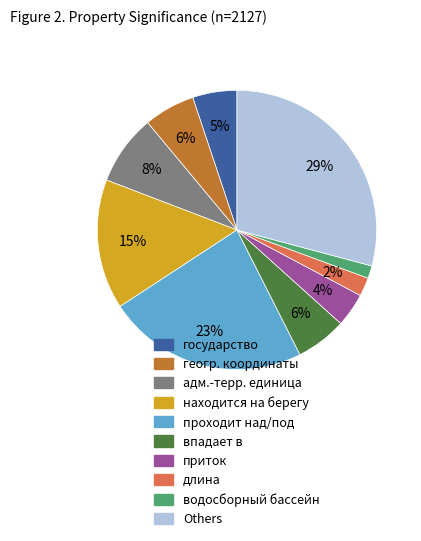

Count the number of slices in the pie.

10